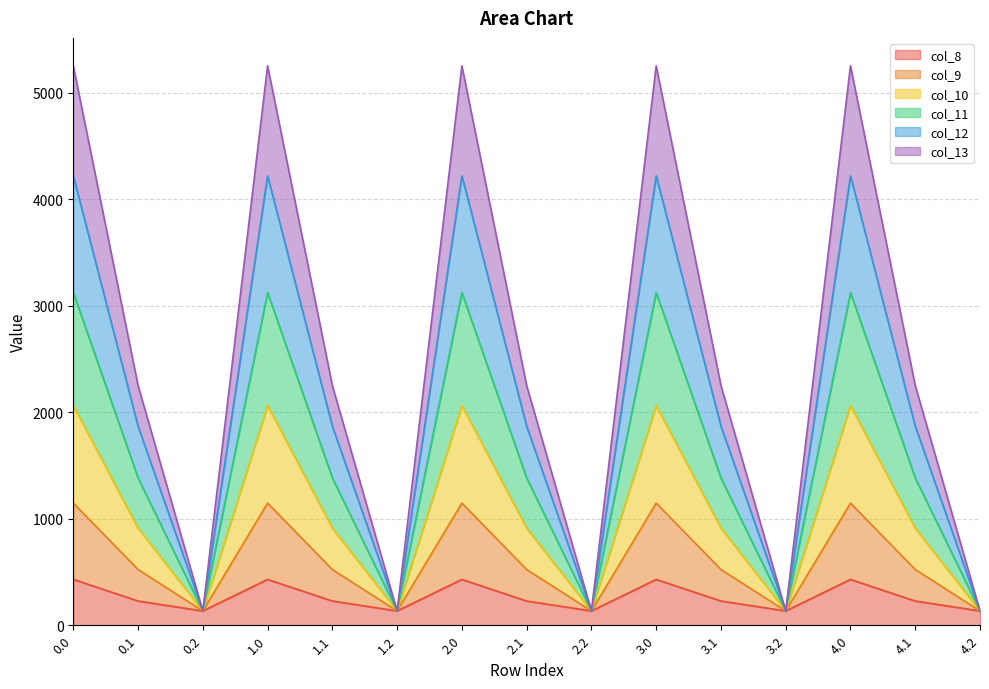

What is the average value of the col_13 series?

601.6